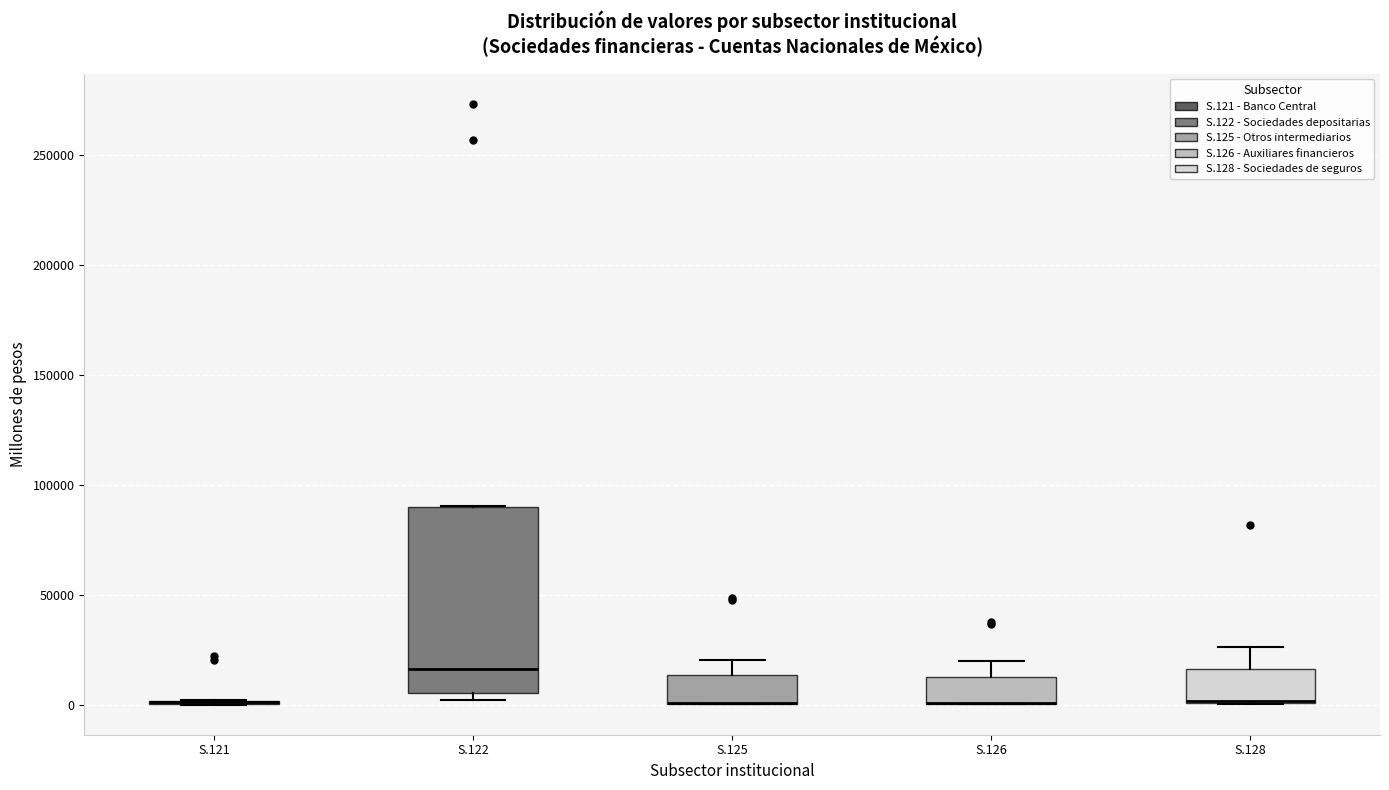

Reading left to right, read every box against the y-axis: the position of its median line, the range the box covers, and the ends of its whiskers. The values are not printed on the chart, so give them approximately, as read against the axis.

S.121: box collapsed to a line at 0, whiskers 0 to 0
S.122: median 15000, box 5000 to 90000, whiskers 0 to 90000
S.125: median 0 (drawn on the box's lower edge), box 0 to 15000, whiskers 0 to 20000
S.126: median 0 (drawn on the box's lower edge), box 0 to 10000, whiskers 0 to 20000
S.128: median 0 (drawn on the box's lower edge), box 0 to 15000, whiskers 0 to 25000